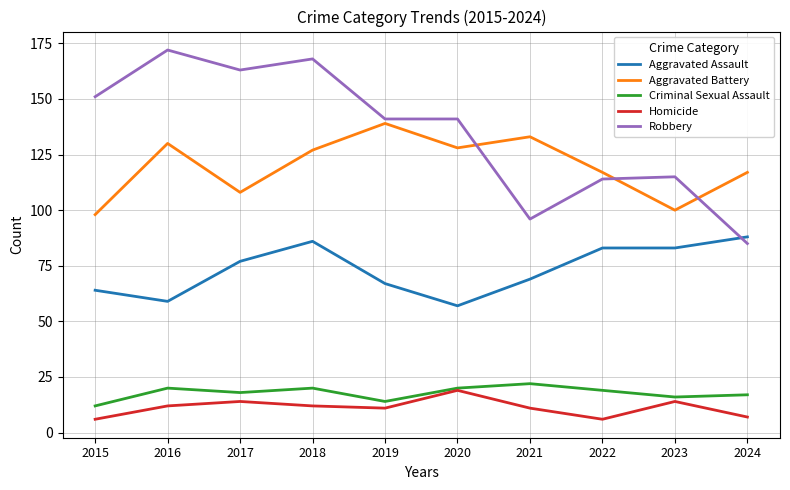

What is the sum of the Robbery values at 2024 and 2015?

236